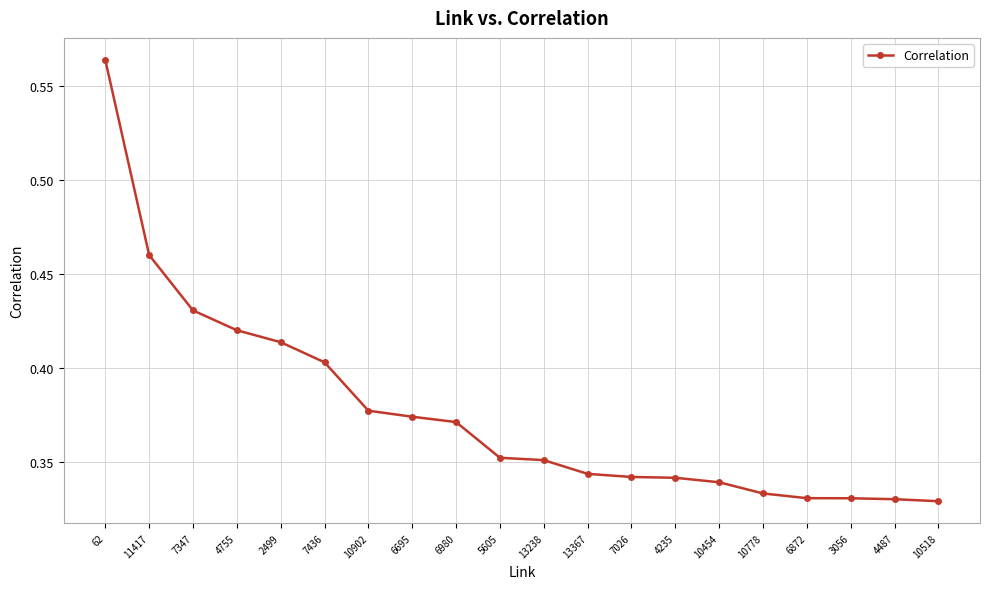

What is the sum of all values?

7.5